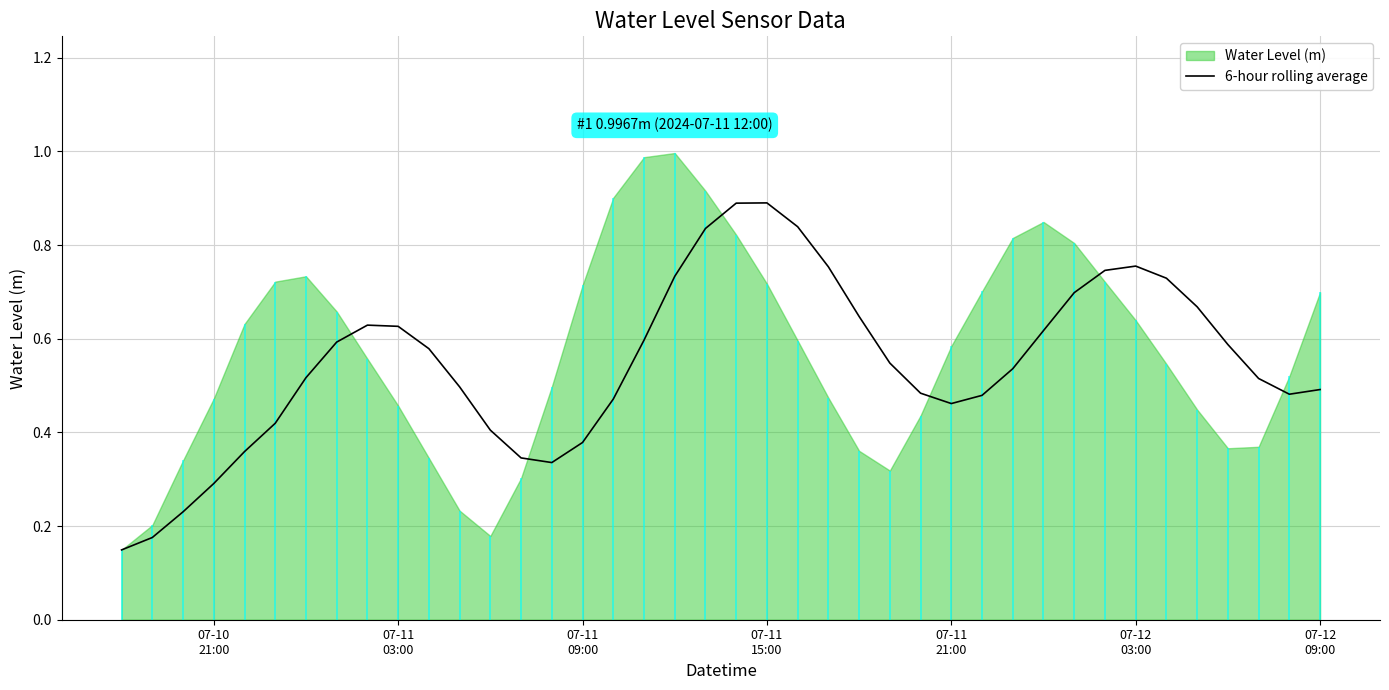

What is the maximum value for 6-hour rolling average?

0.9